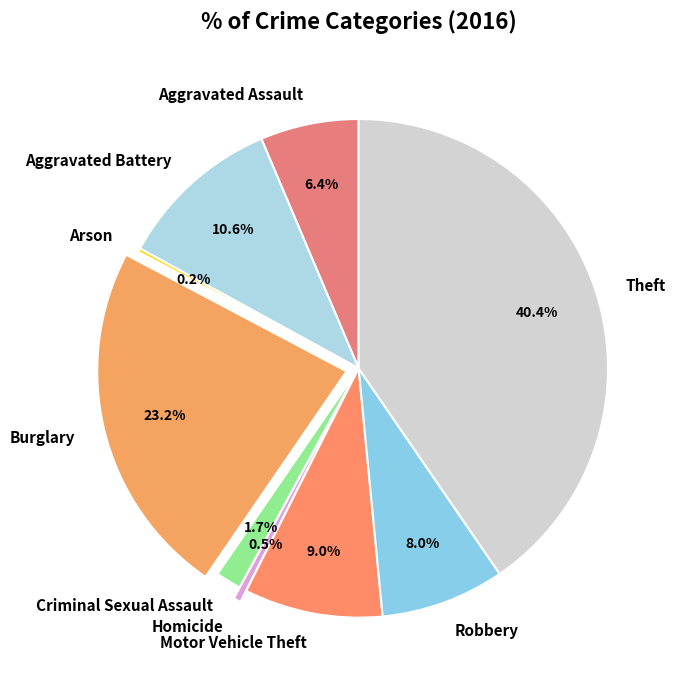

What is the largest slice in the pie chart?

Theft